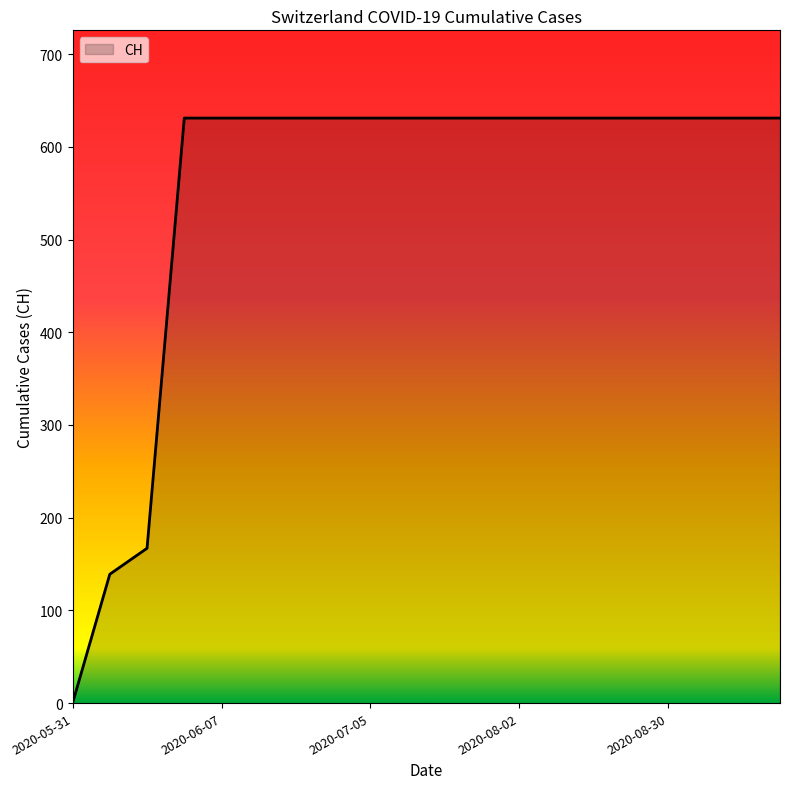

What is the maximum value shown in the chart?

631